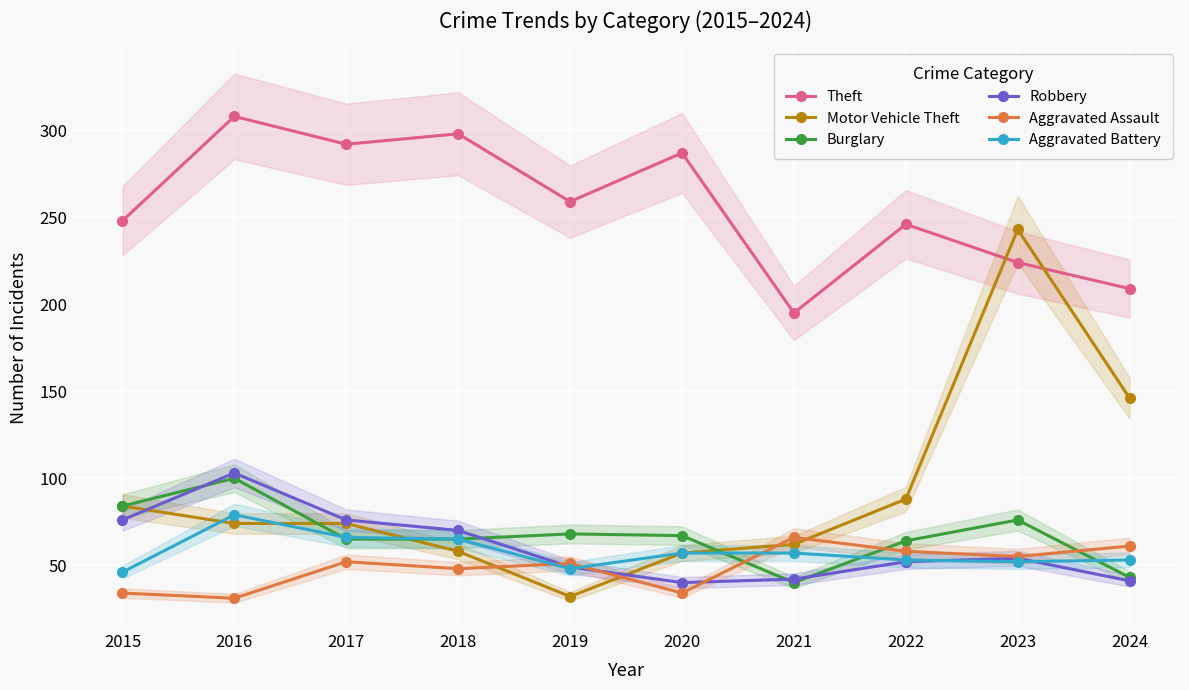

Reading right to left, extract all data points from this chart.

Theft: 2024=209	2023=224	2022=246	2021=195	2020=287	2019=259	2018=298	2017=292	2016=308	2015=248
Motor Vehicle Theft: 2024=146	2023=243	2022=88	2021=62	2020=57	2019=32	2018=58	2017=74	2016=74	2015=84
Burglary: 2024=43	2023=76	2022=64	2021=40	2020=67	2019=68	2018=65	2017=65	2016=100	2015=84
Robbery: 2024=41	2023=54	2022=52	2021=42	2020=40	2019=49	2018=70	2017=76	2016=103	2015=76
Aggravated Assault: 2024=61	2023=55	2022=58	2021=66	2020=34	2019=51	2018=48	2017=52	2016=31	2015=34
Aggravated Battery: 2024=53	2023=52	2022=53	2021=57	2020=57	2019=48	2018=65	2017=66	2016=79	2015=46